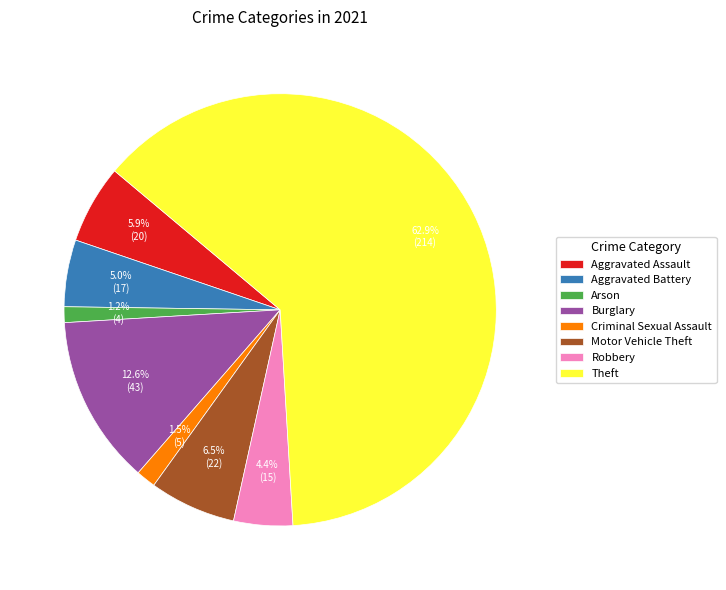

To the nearest percent, what is the combined percentage of Arson and Robbery?

6%